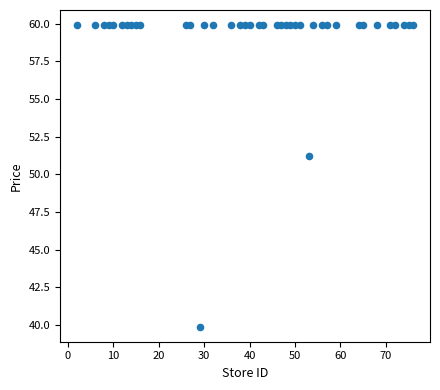

What is the range of X values (max minus min)?

74.0